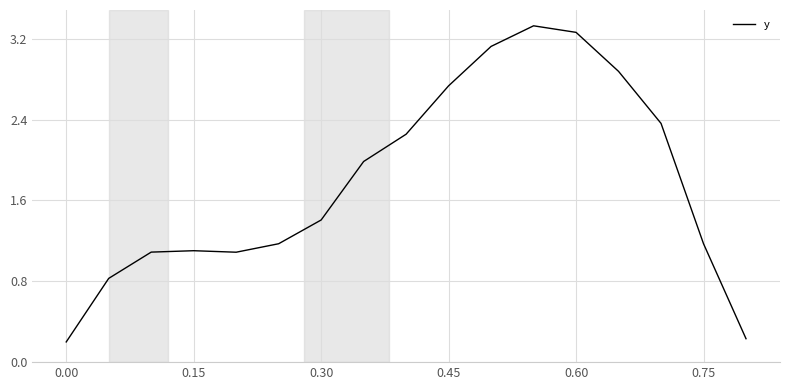

Does the chart display data point markers on the line(s)?

No